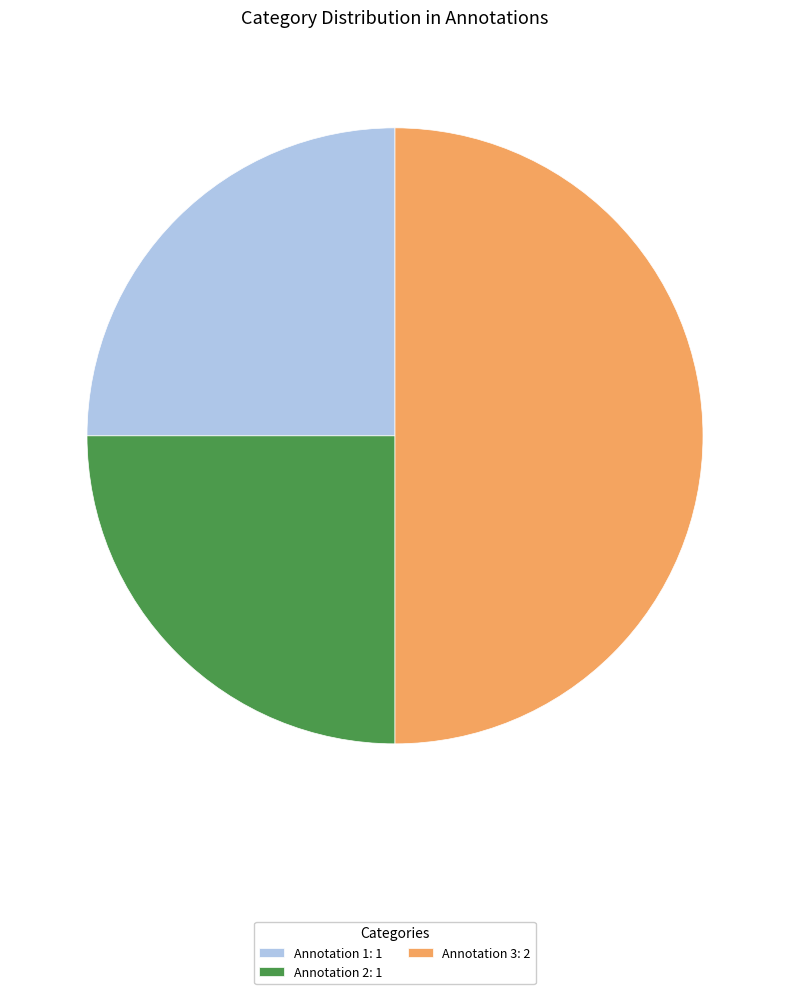

Is Annotation 2 the majority of the pie?

No